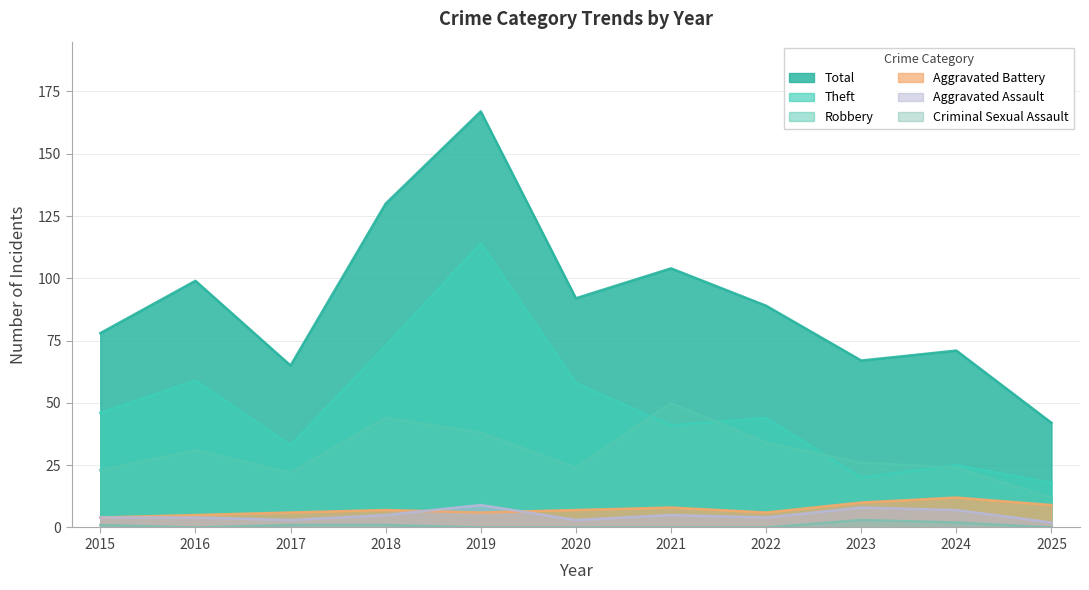

Reading left to right, list all the values displayed in this chart.

Total: 2015=78	2016=99	2017=65	2018=130	2019=167	2020=92	2021=104	2022=89	2023=67	2024=71	2025=42
Theft: 2015=46	2016=59	2017=33	2018=73	2019=114	2020=58	2021=41	2022=44	2023=20	2024=25	2025=18
Robbery: 2015=23	2016=31	2017=22	2018=44	2019=38	2020=24	2021=50	2022=34	2023=26	2024=24	2025=12
Aggravated Battery: 2015=4	2016=5	2017=6	2018=7	2019=6	2020=7	2021=8	2022=6	2023=10	2024=12	2025=9
Aggravated Assault: 2015=4	2016=4	2017=3	2018=5	2019=9	2020=3	2021=5	2022=4	2023=8	2024=7	2025=2
Criminal Sexual Assault: 2015=1	2016=0	2017=1	2018=1	2019=0	2020=0	2021=0	2022=0	2023=3	2024=2	2025=0